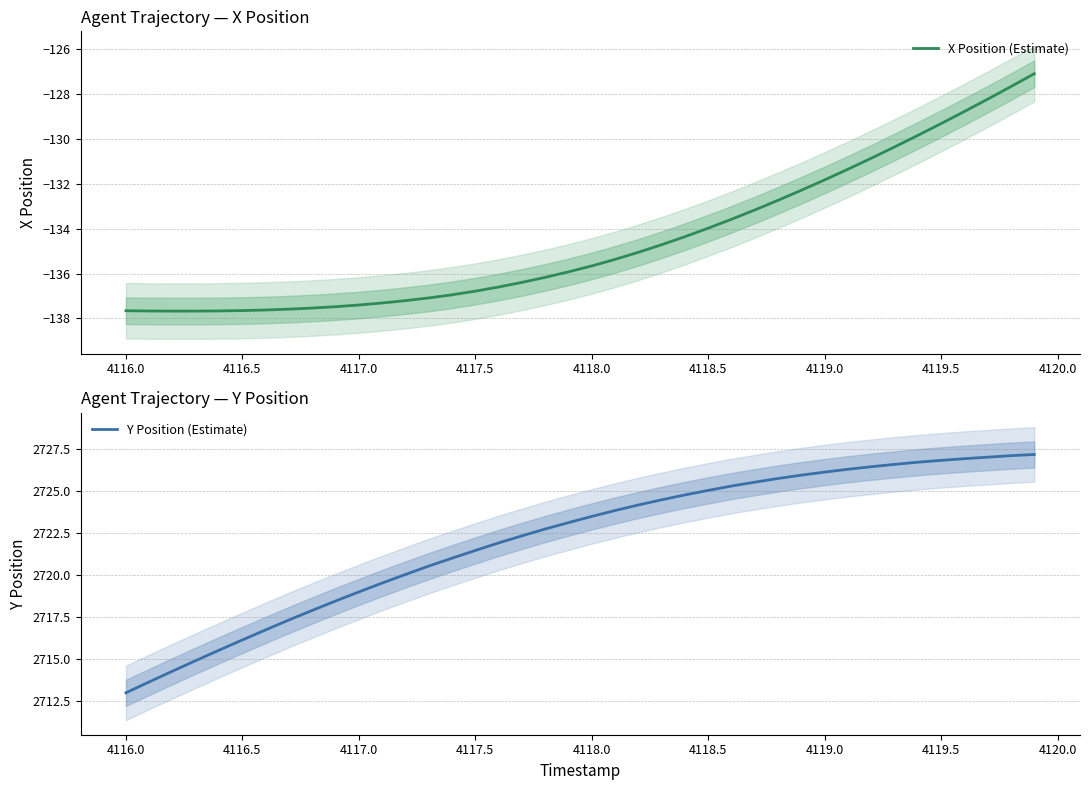

The X Position (Estimate) series shows -53.5 at 4116.0. True or false?

False